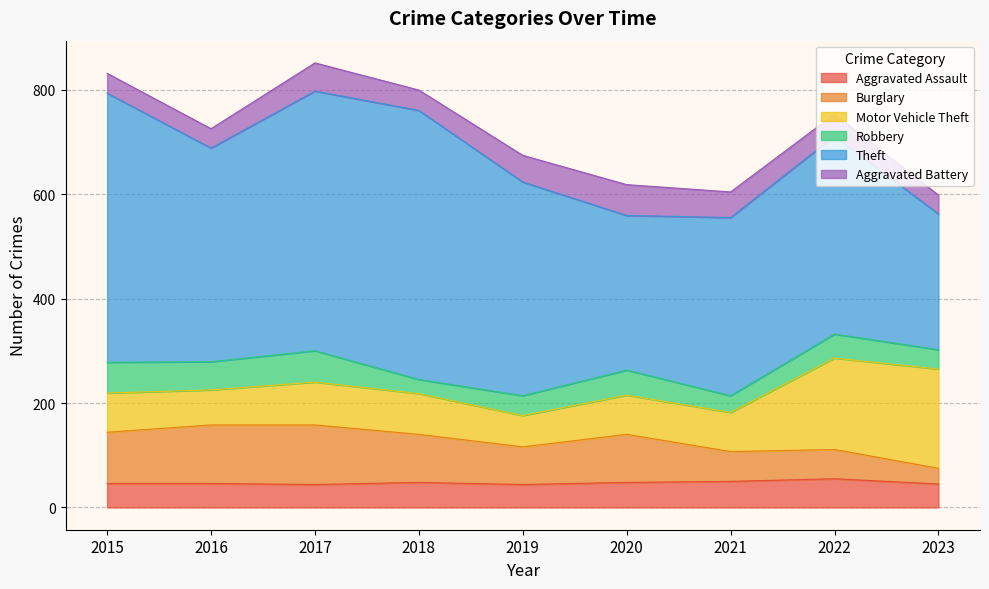

What is the maximum value for Theft?

515